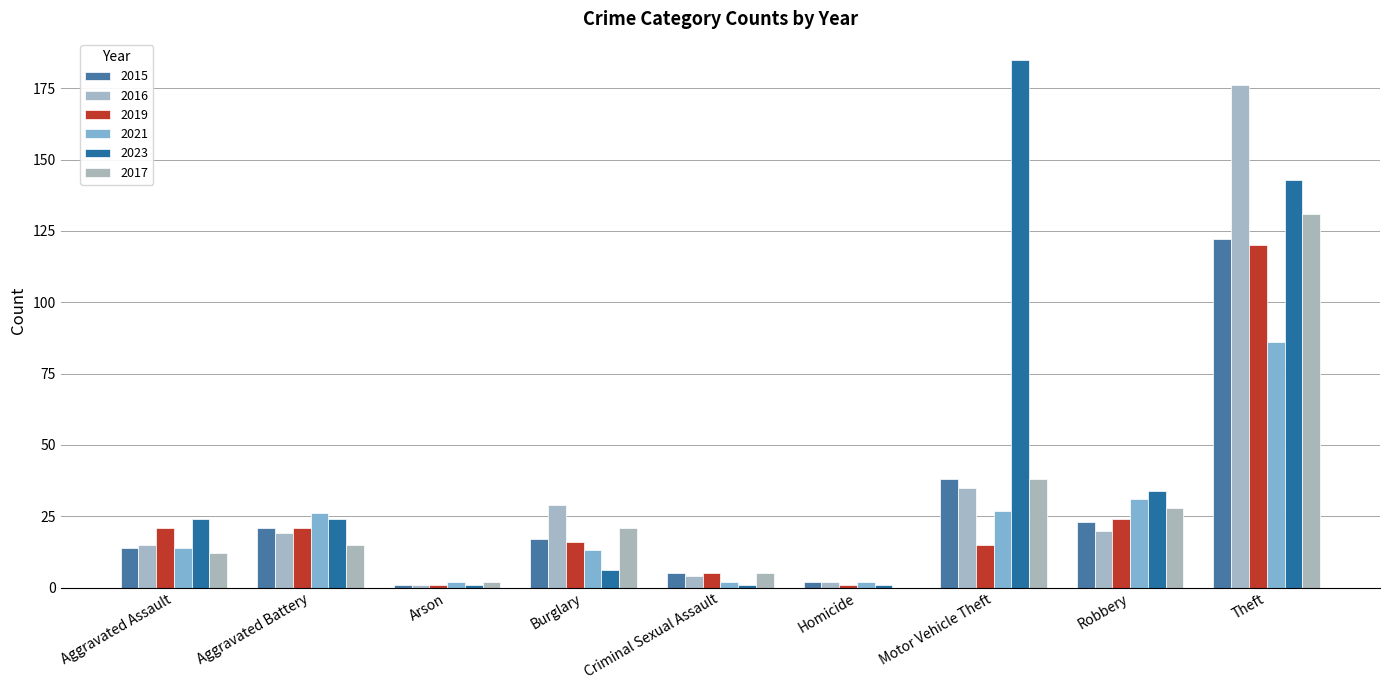

Which has a higher value, Homicide or Aggravated Battery?

Aggravated Battery